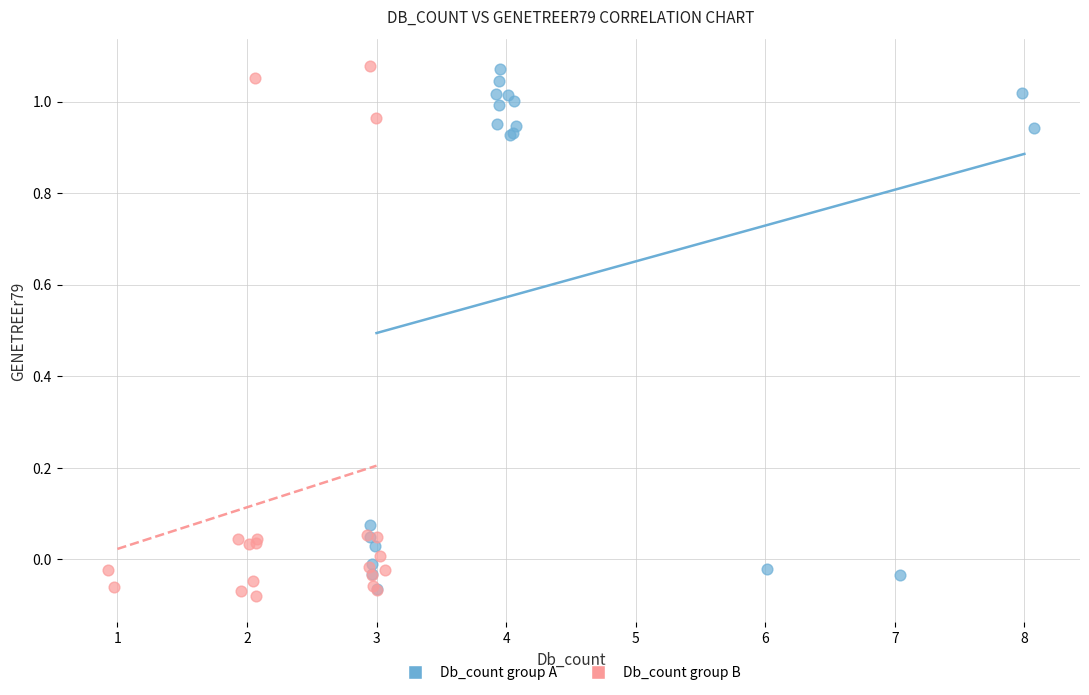

What are all the series names shown in the legend?

Db_count group A, Db_count group B